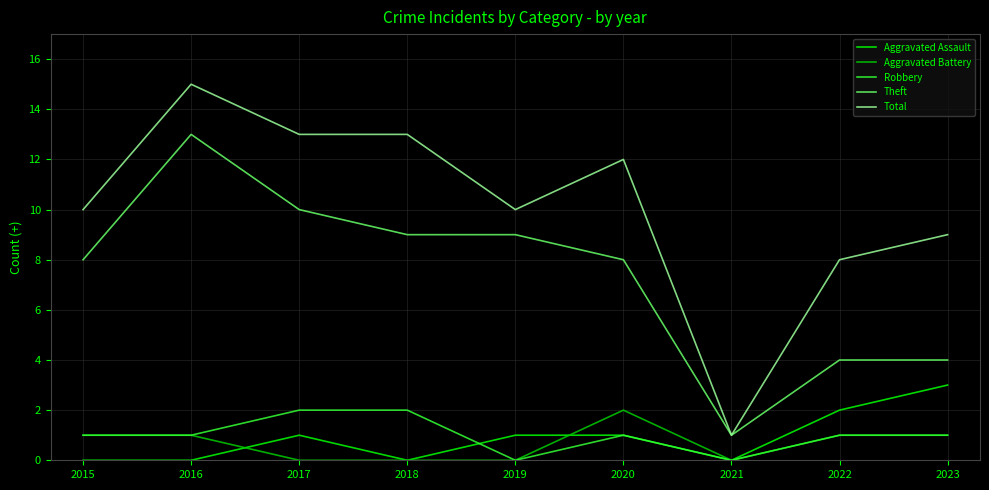

True or false: Robbery has a value of 1 at 2016.

True